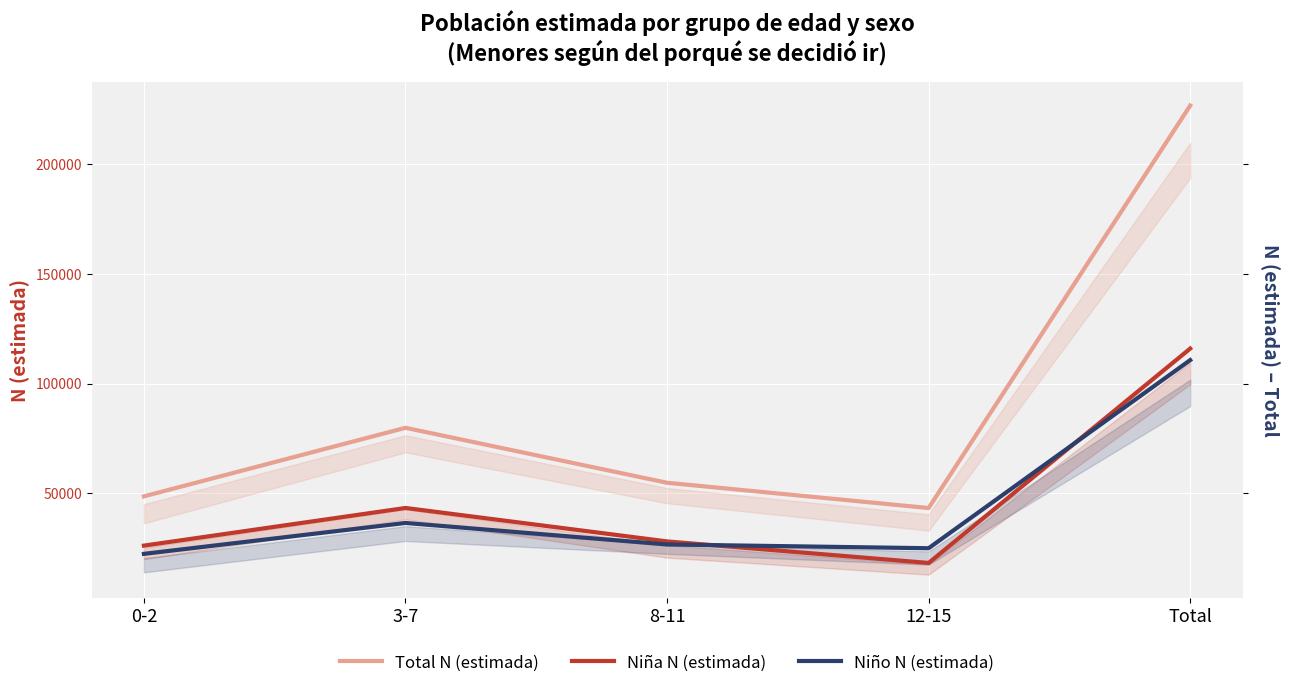

Reading right to left, list all the values displayed in this chart.

Total N (estimada): Total=226679	12-15=43321	8-11=54834	3-7=79880	0-2=48644
Niña N (estimada): Total=115968	12-15=18306	8-11=28112	3-7=43351	0-2=26199
Niño N (estimada): Total=110711	12-15=25014	8-11=26722	3-7=36529	0-2=22445